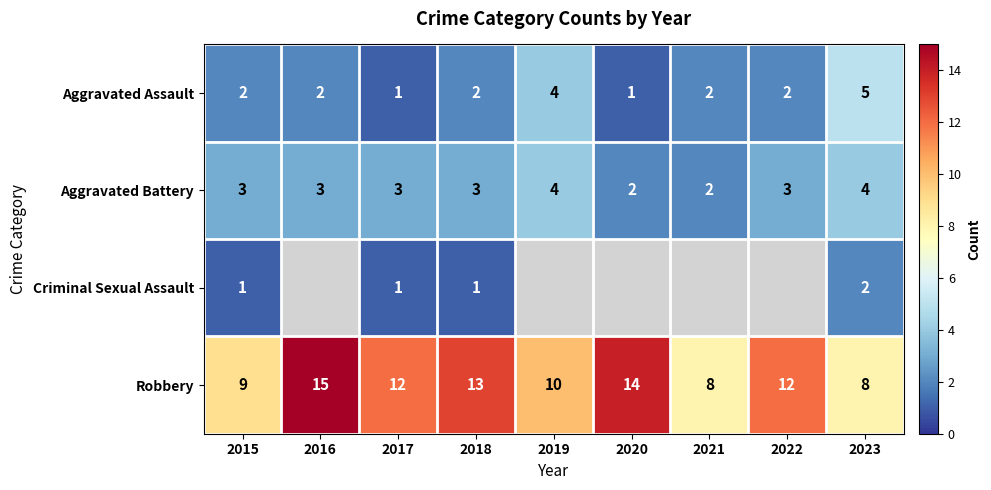

What is the spread (max minus min) of values at 2020?

13.0